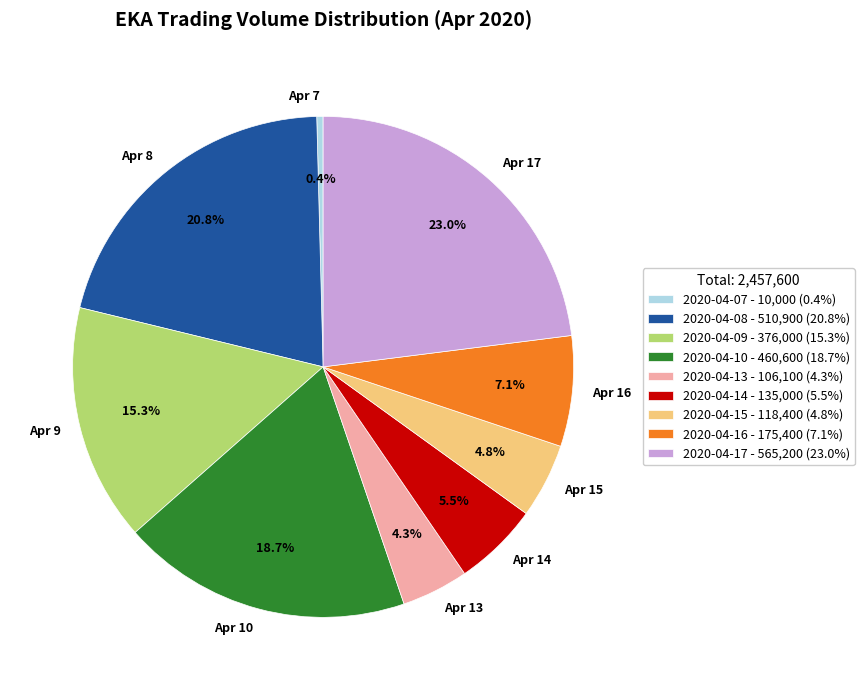

Which has a higher value, Apr 13 or Apr 14?

Apr 14